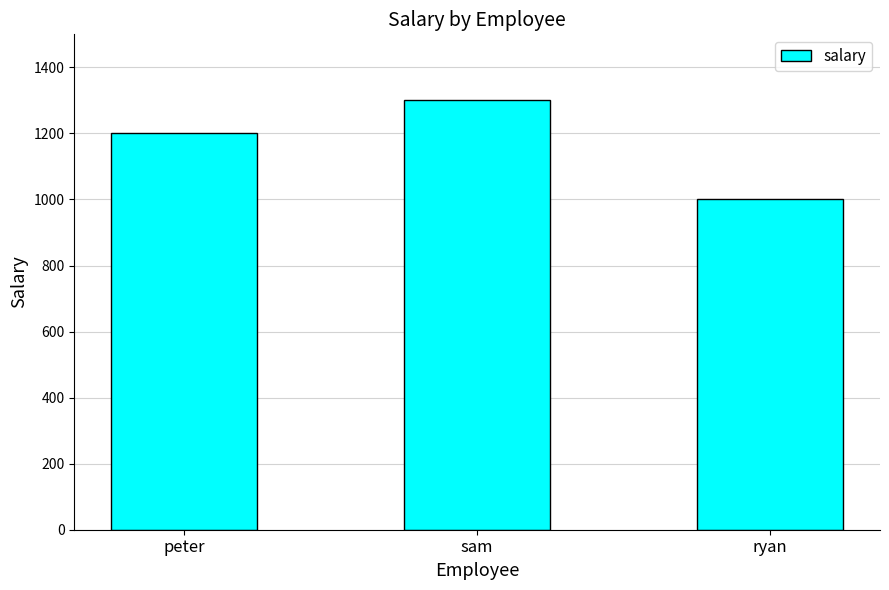

Read the value at ryan.

1000